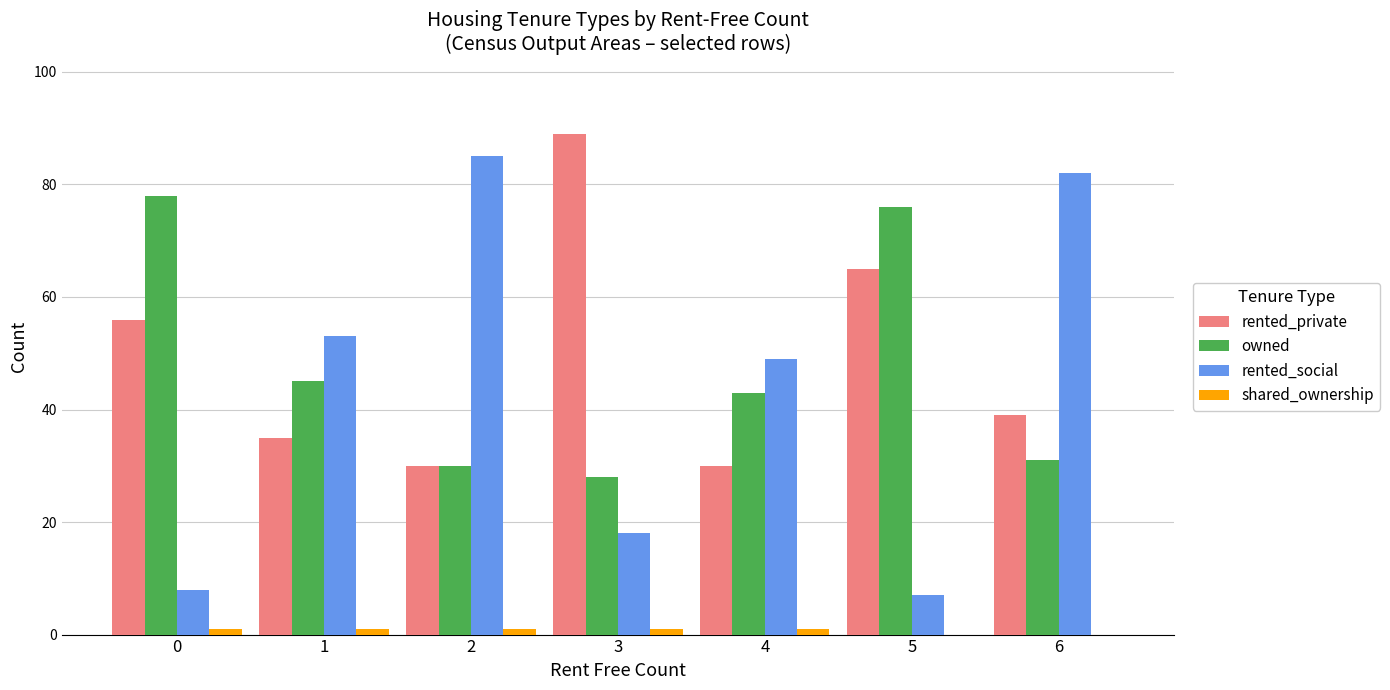

Is it true that owned equals 75 at 4?

False